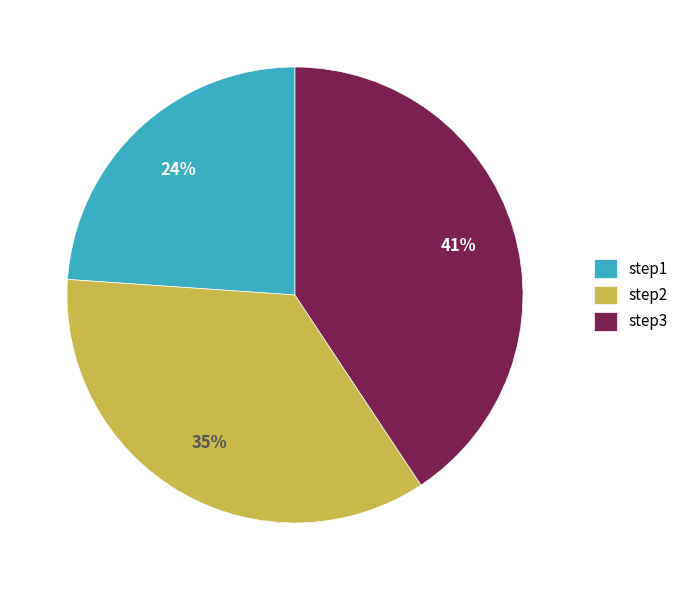

Does any single category account for the majority?

No